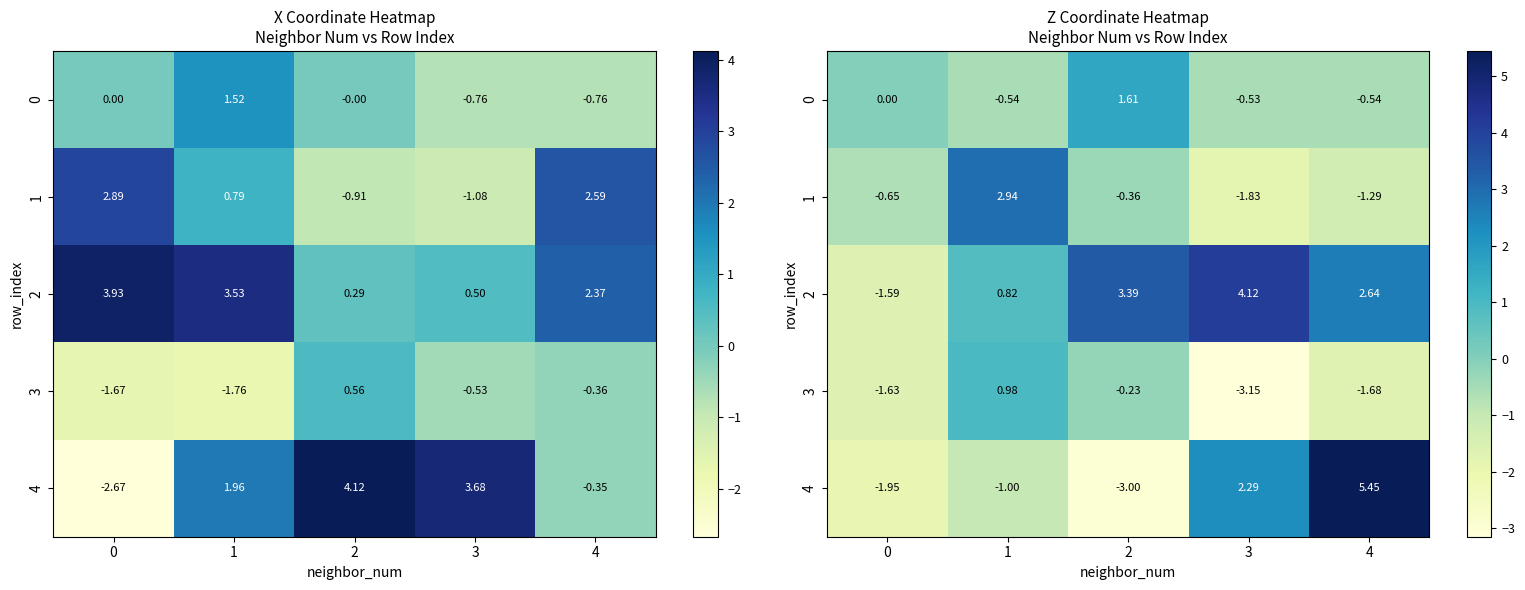

At how many categories does at least one series exceed -2?

5